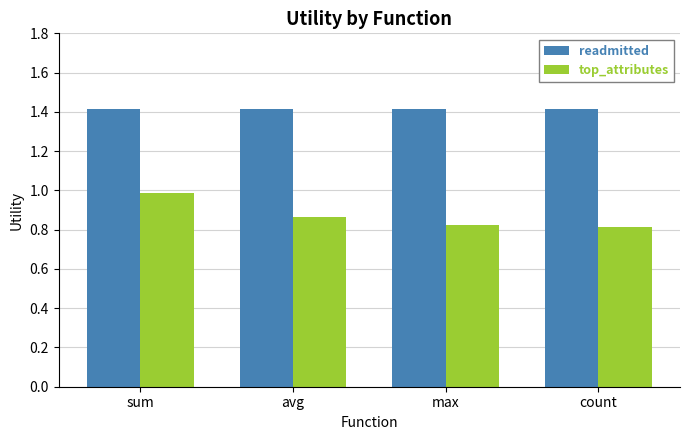

Which series has the largest range (max minus min)?

top_attributes